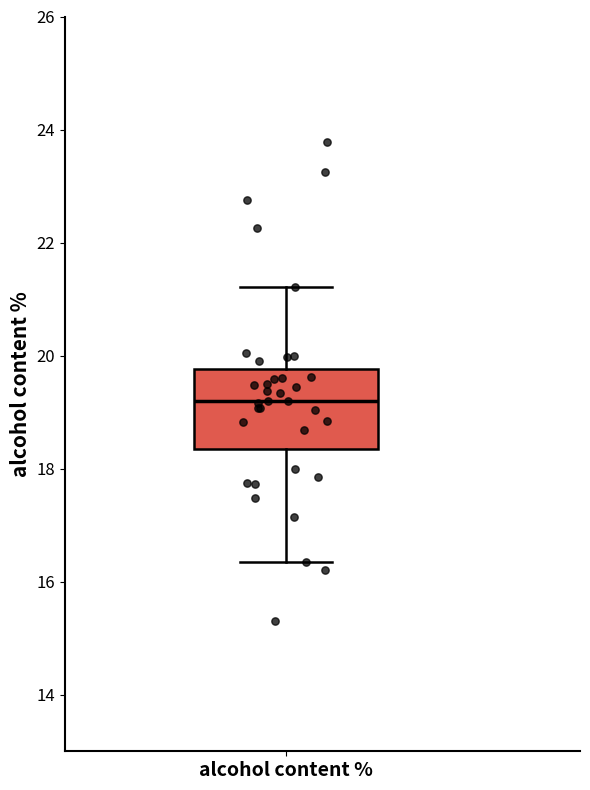

Transcribe this box plot: give where the median line is, the range the box spans, and where the two whiskers end, as read against the y-axis. The values are not printed on the chart, so give them approximately, as read against the axis.

median 19.2, box 18.4 to 19.8, whiskers 16.4 to 21.2